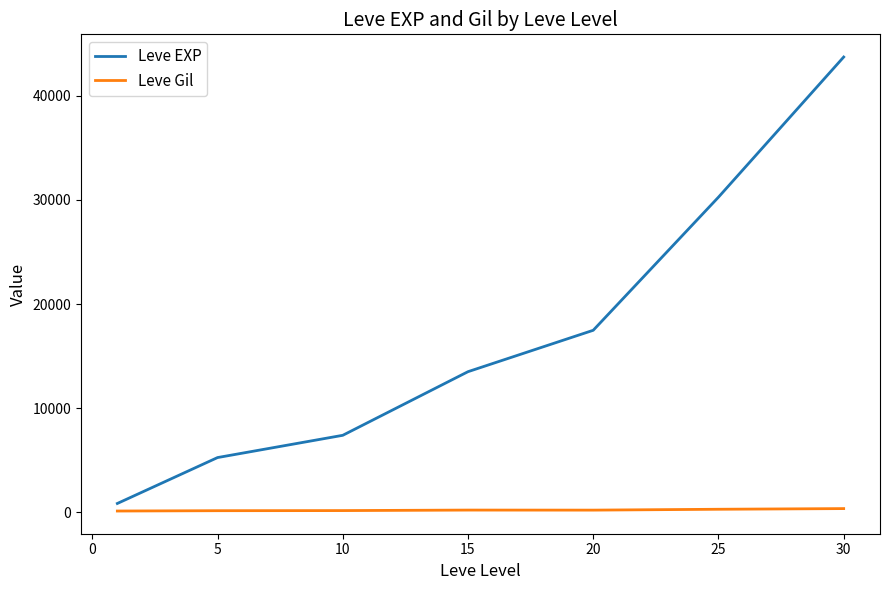

How many categories are shown in the chart?

7